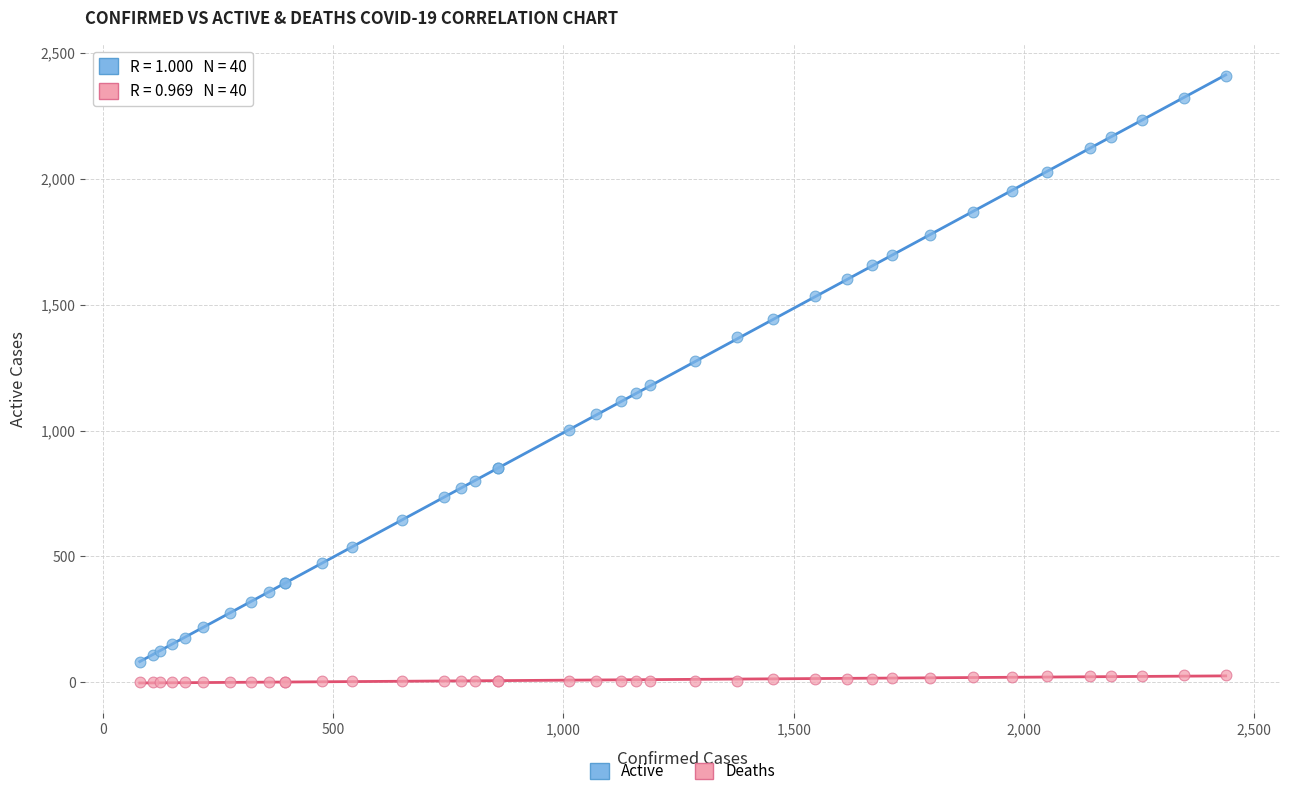

Which series contains the highest Y value?

Active